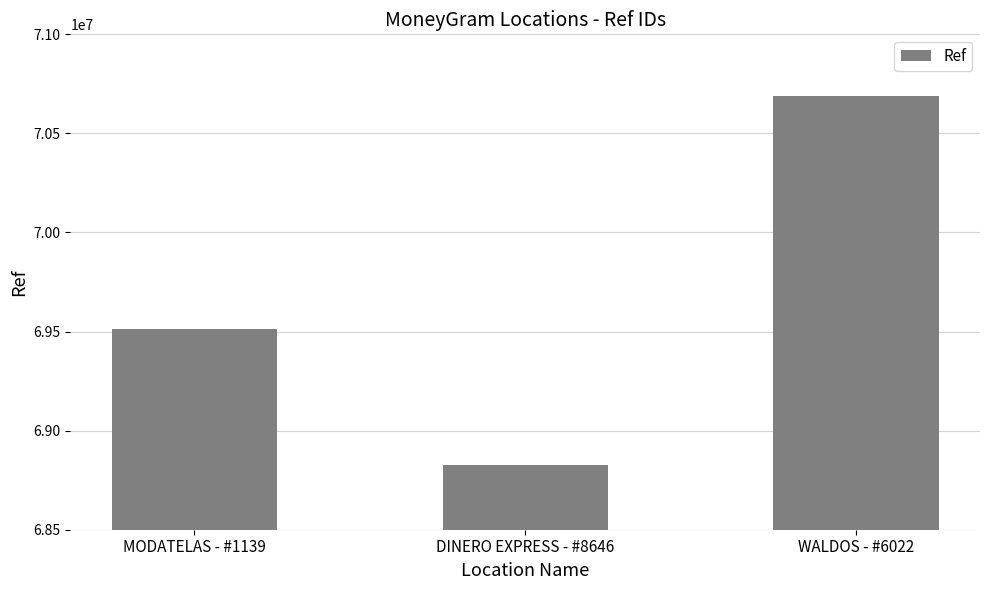

What is the average value?

69675931